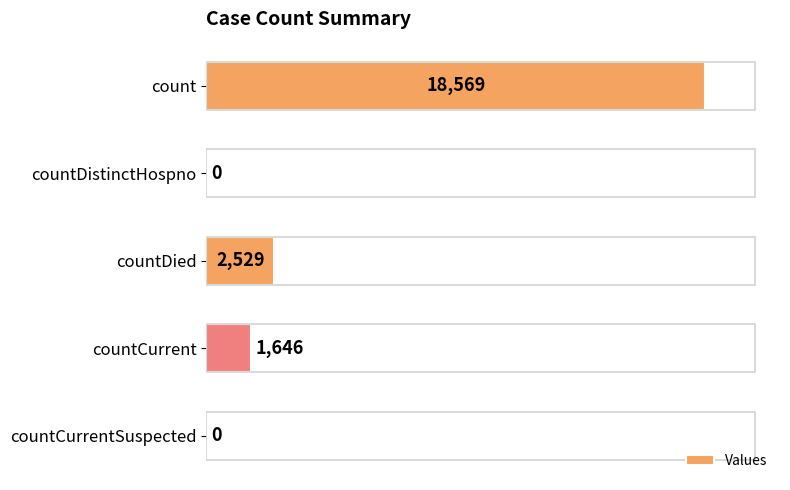

The value at countCurrent is 815. True or false?

False